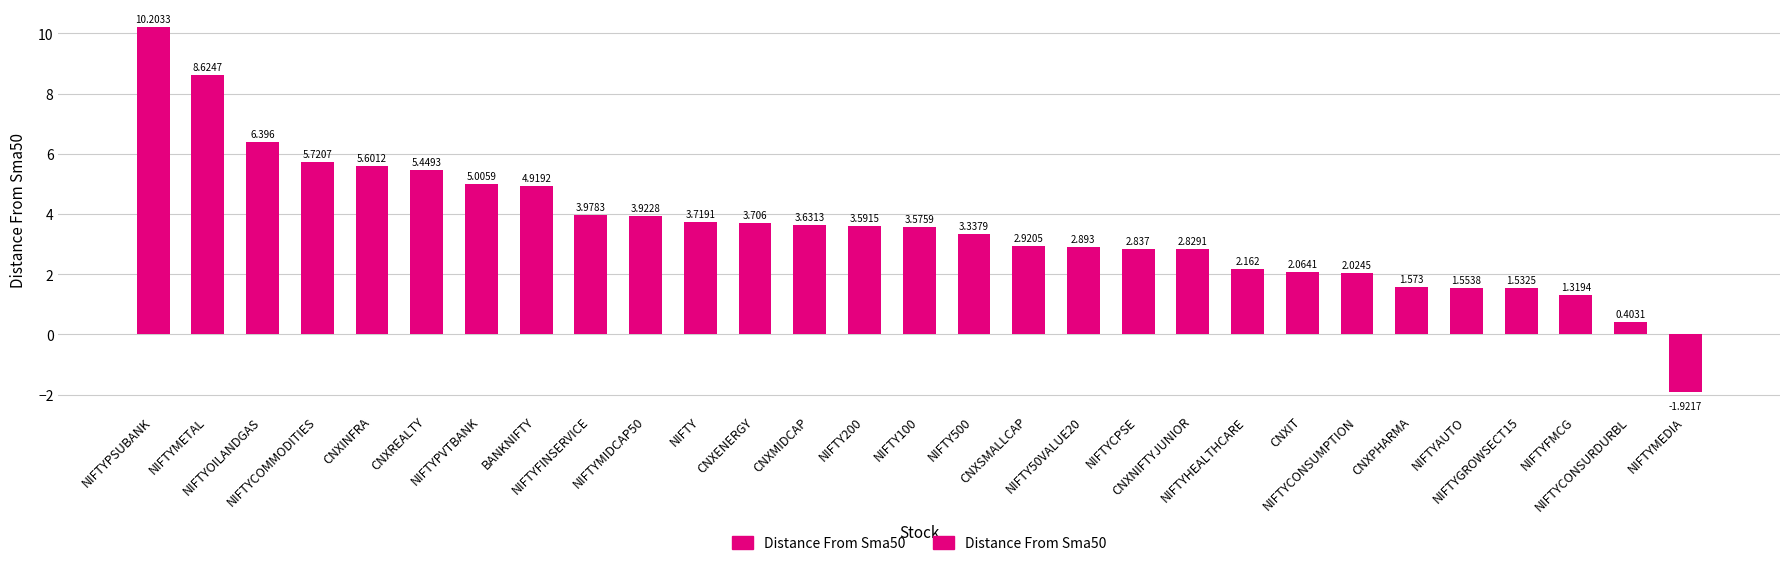

What value does the data have at NIFTYCOMMODITIES?

5.7